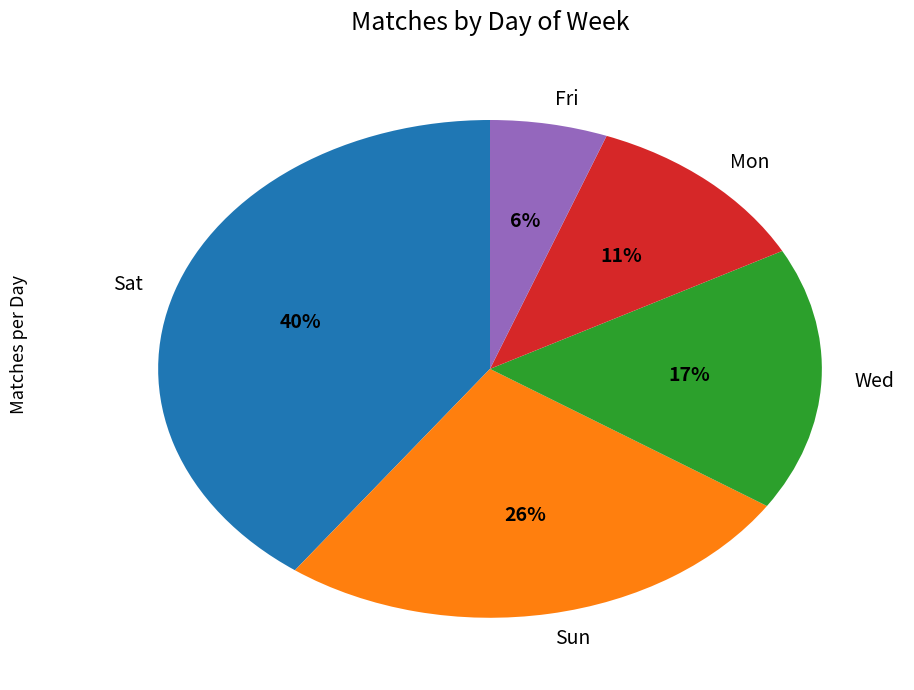

To the nearest percent, what is the combined percentage of Mon and Sun?

37%